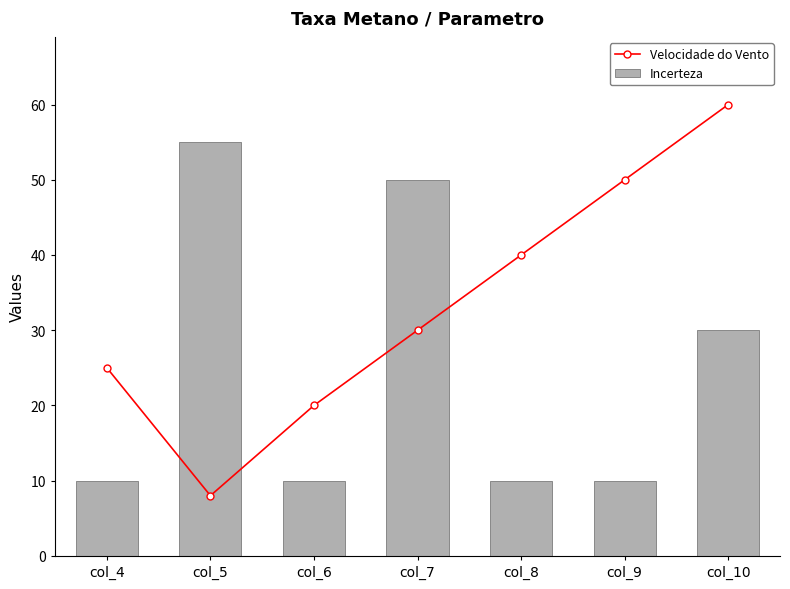

Reading right to left, what are all the values shown in this chart?

Velocidade do Vento: col_10=60	col_9=50	col_8=40	col_7=30	col_6=20	col_5=8	col_4=25
Incerteza: col_10=30	col_9=10	col_8=10	col_7=50	col_6=10	col_5=55	col_4=10